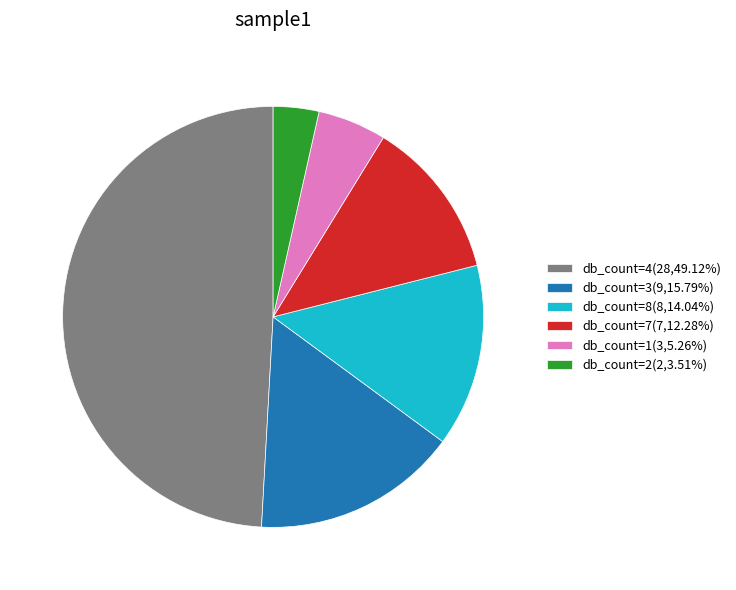

How many segments does this pie chart have?

6